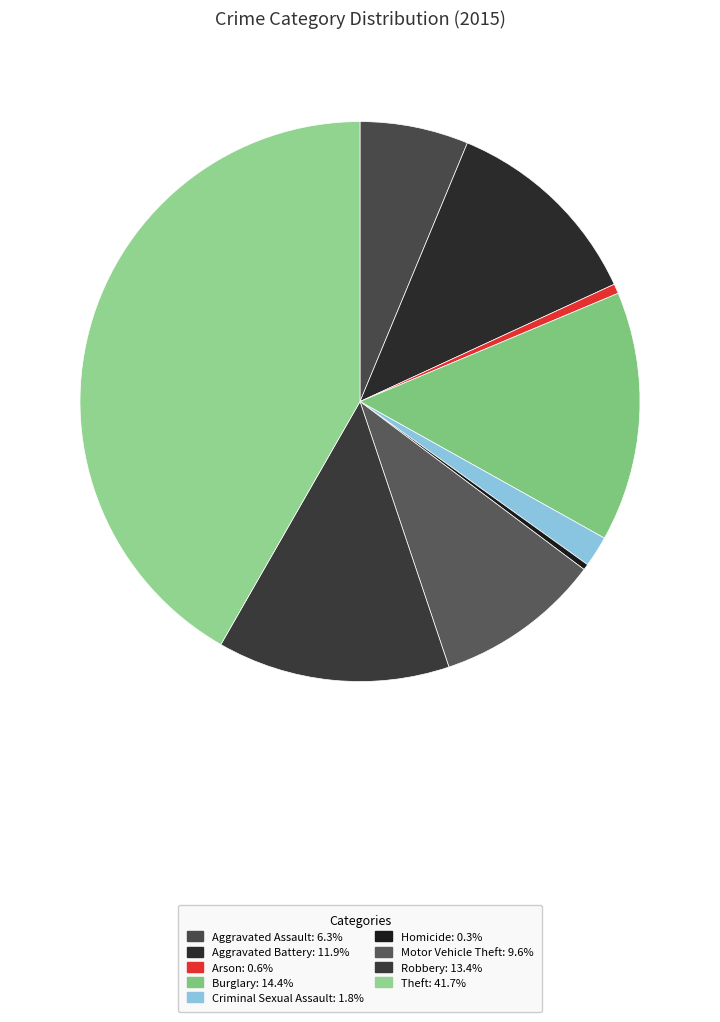

Between Arson and Aggravated Battery, which is larger?

Aggravated Battery